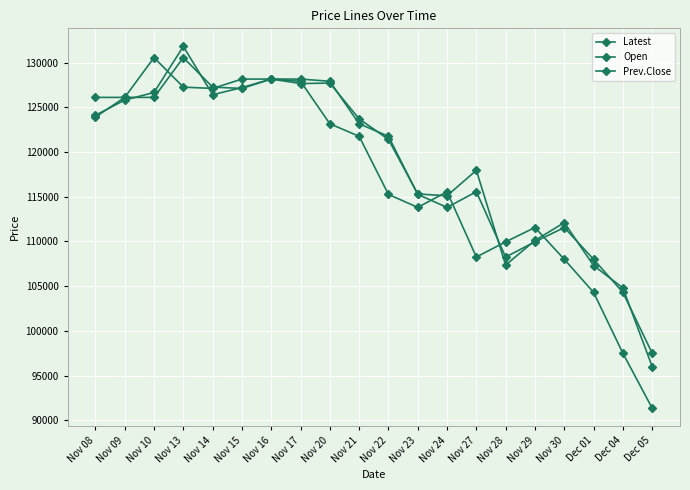

Which label corresponds to the smallest value in the chart?

Dec 05